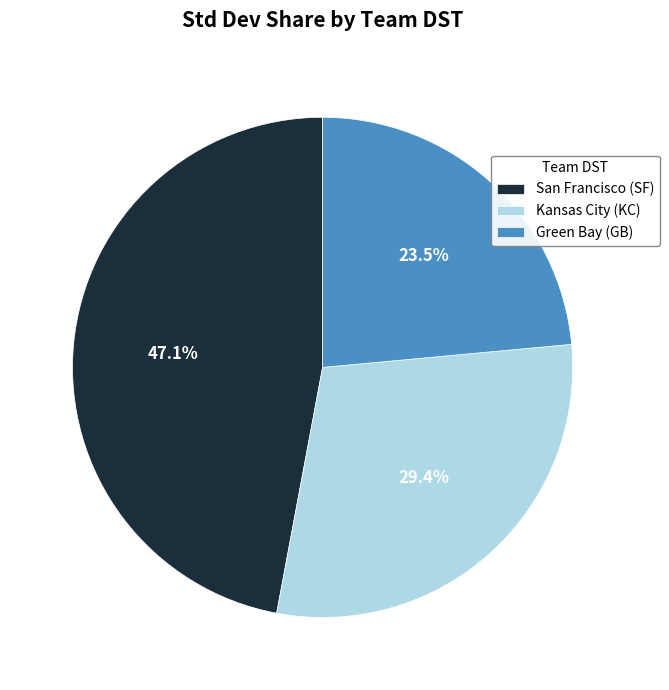

Count the number of slices in the pie.

3